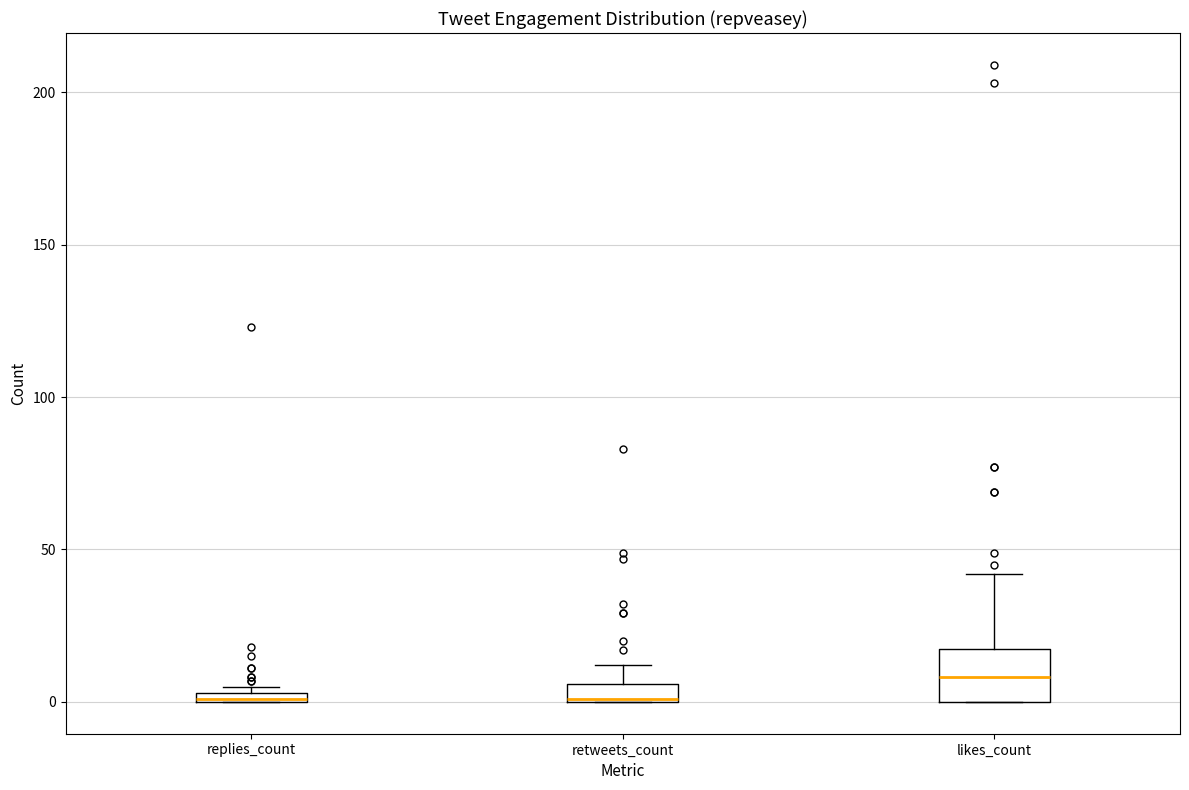

Where does the upper whisker of the box for retweets_count end on the y-axis? The values are not printed on the chart, so give them approximately, as read against the axis.

10